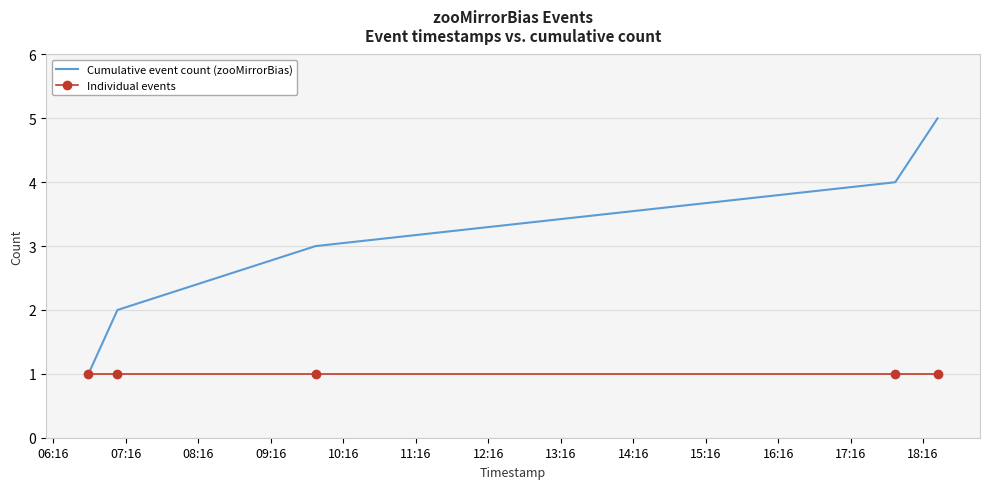

Reading right to left, what are all the values shown in this chart?

Cumulative event count (zooMirrorBias): 5	4	3	2	1
Individual events: 1	1	1	1	1